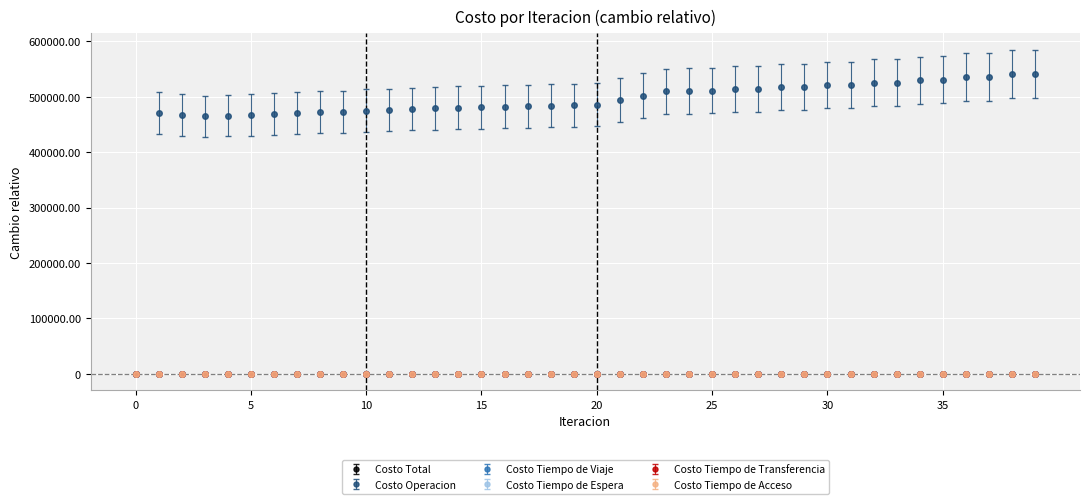

True or false: Costo Total has more than 0 interior local peaks.

True